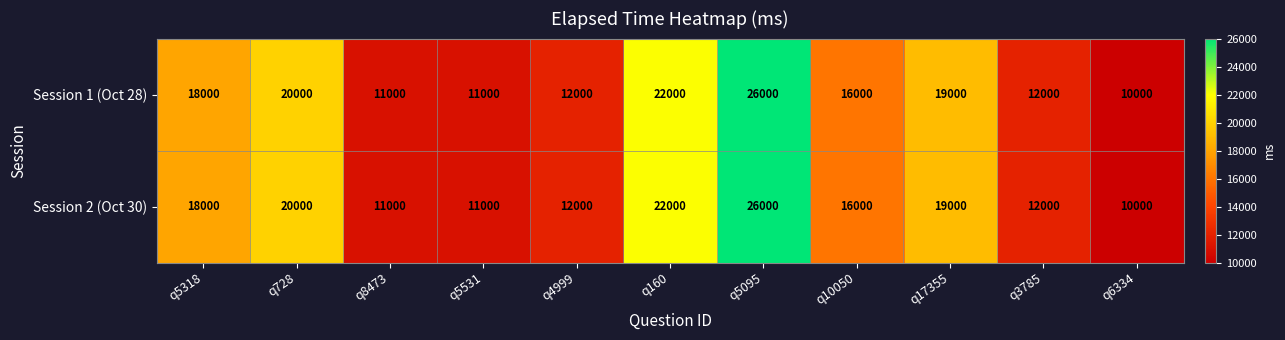

At which label does Session 2 (Oct 30) first exceed 16000?

q5318